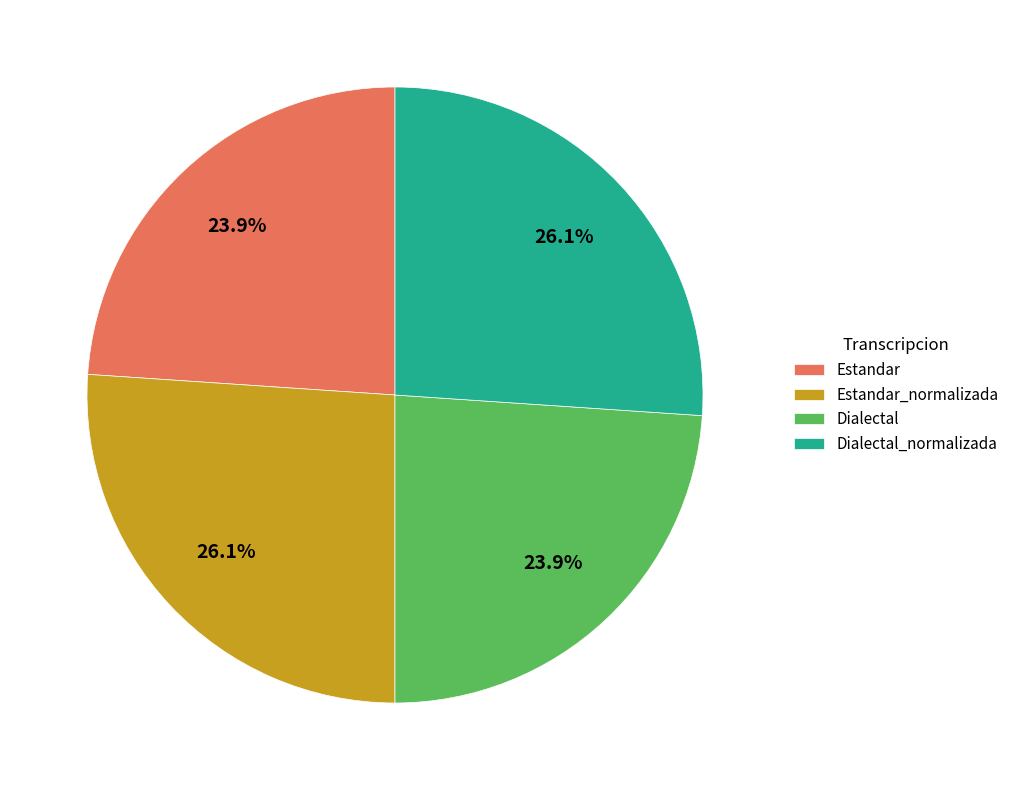

To the nearest percent, what is the average slice percentage?

25%